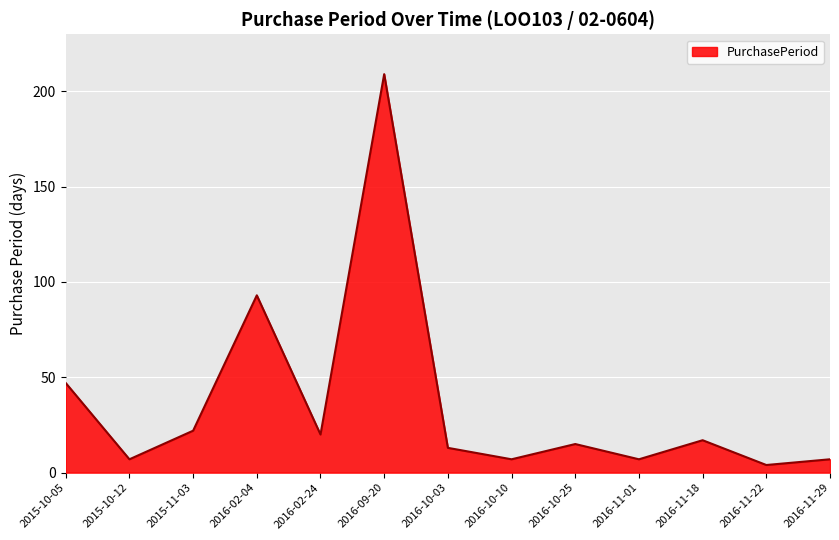

Is it true that the value at 2016-10-25 is 15?

True